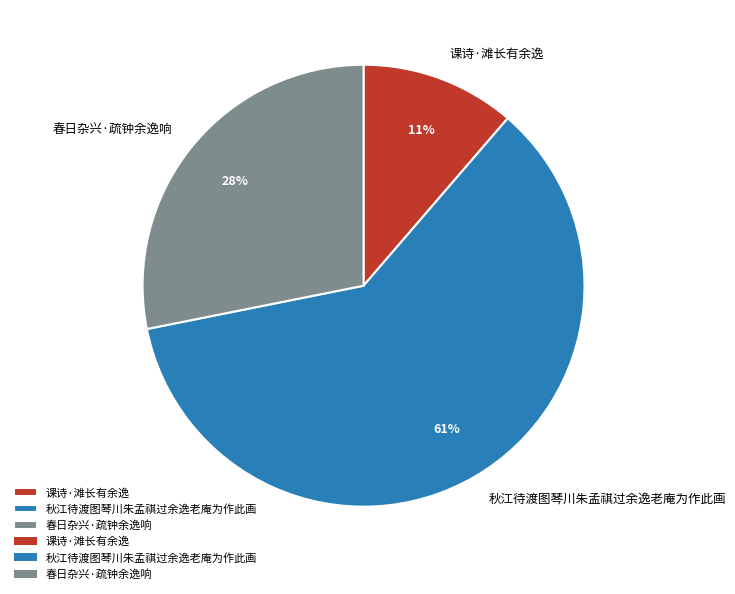

To the nearest percent, what is the difference between the 春日杂兴·疏钟余逸响 and 课诗·滩长有余逸 slice percentages?

17%